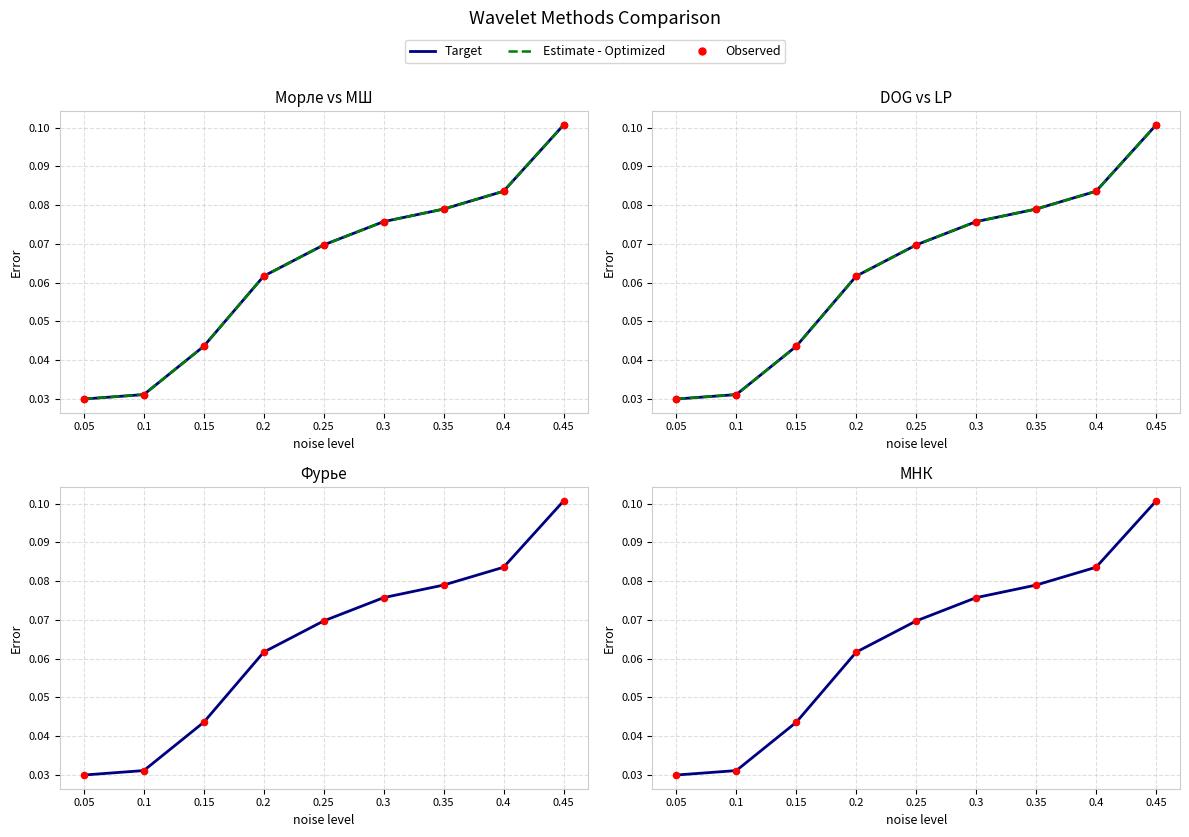

Is the value of DOG at 0.1 greater than the value of МНК at 0.3?

No